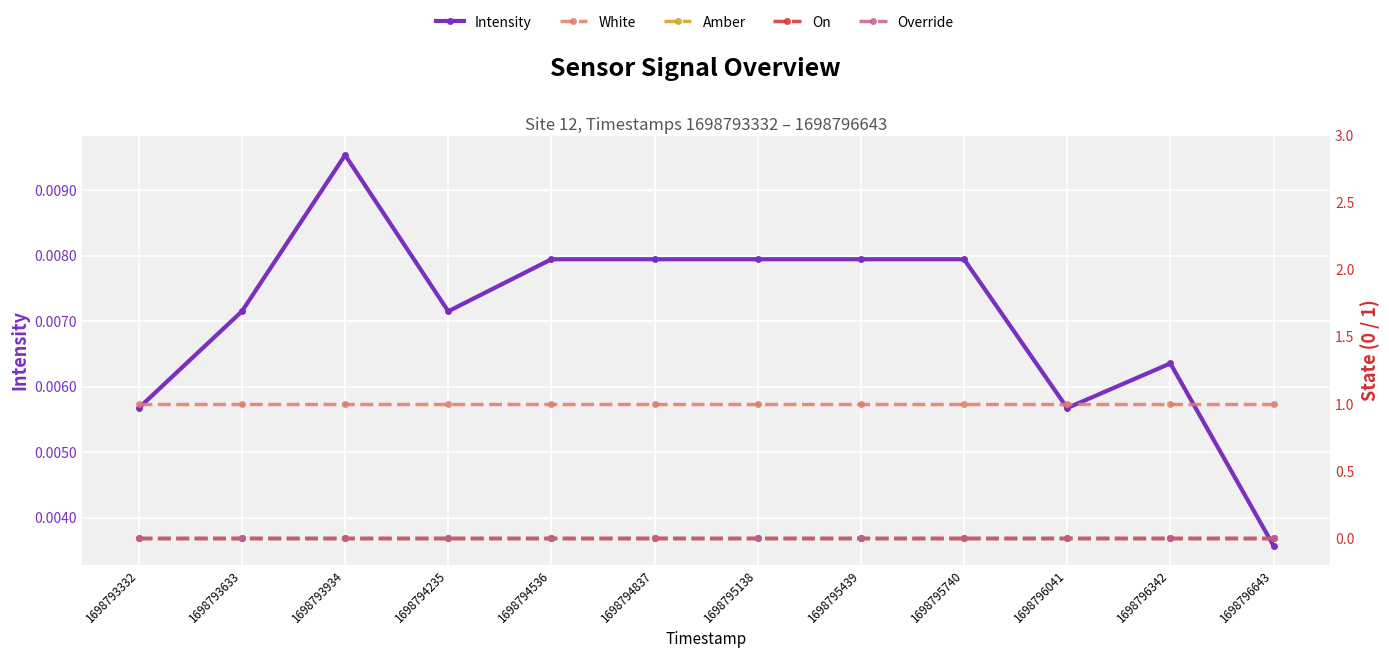

How many interior local peaks does the Intensity series have?

2